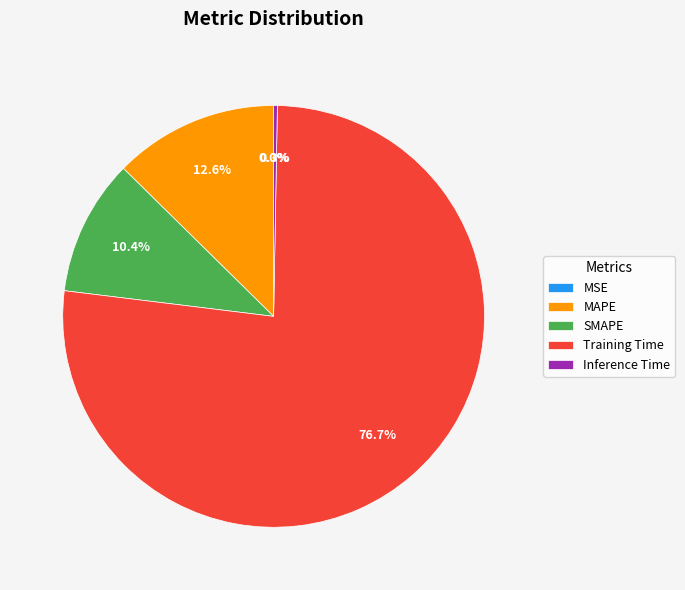

To the nearest percent, what percentage of the pie is Training Time?

77%